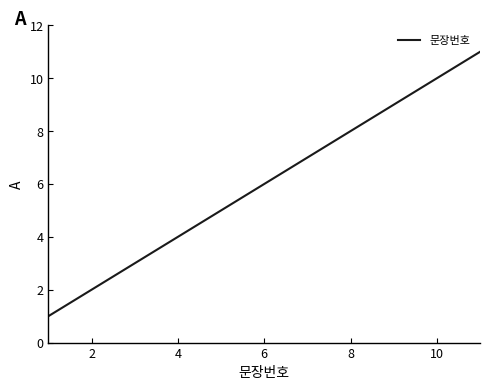

Is this an area chart (filled region under the line)?

No